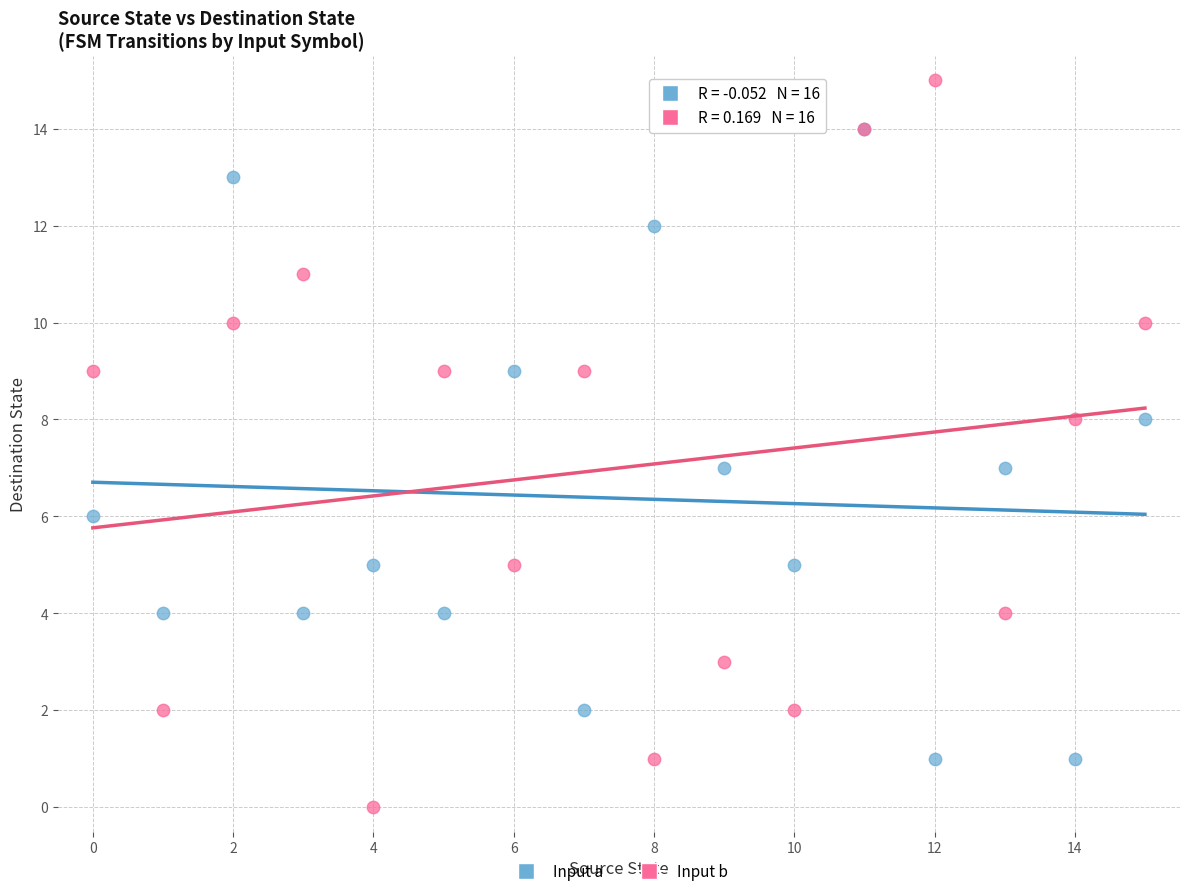

Which series contains the lowest Y value?

Input b